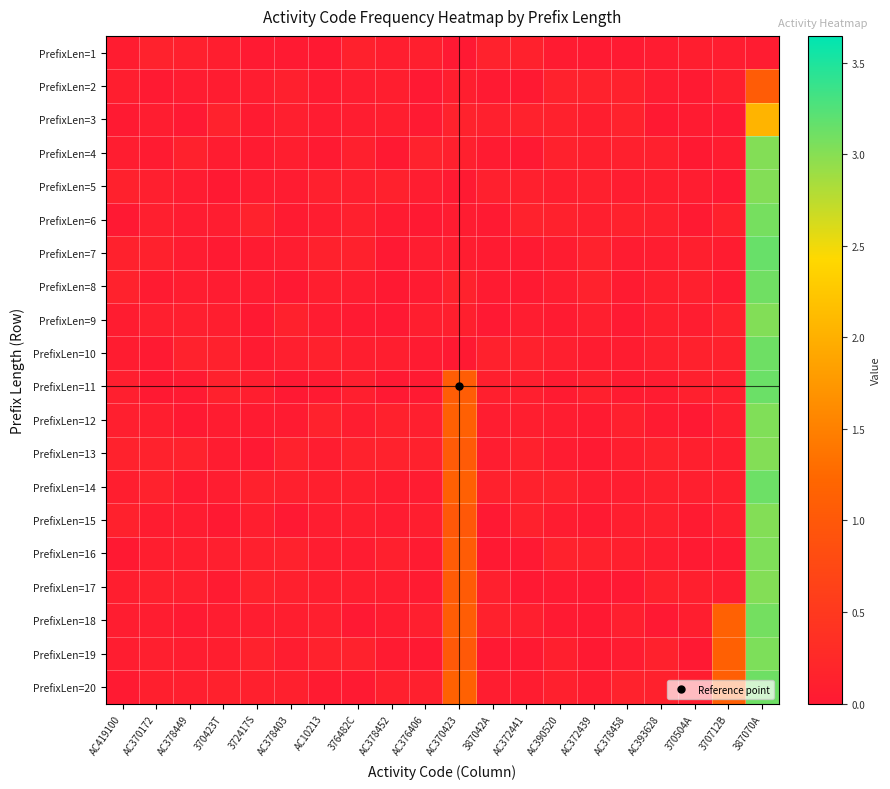

At how many categories does at least one series exceed 0?

20